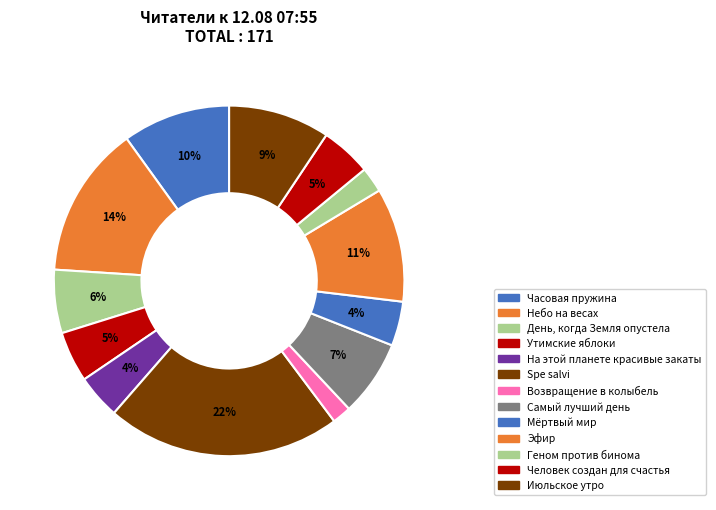

Rank the categories by value from highest to lowest.

Spe salvi, Небо на весах, Эфир, Часовая пружина, Июльское утро, Самый лучший день, День, когда Земля опустела, Утимские яблоки, Человек создан для счастья, На этой планете красивые закаты, Мёртвый мир, Геном против бинома, Возвращение в колыбель